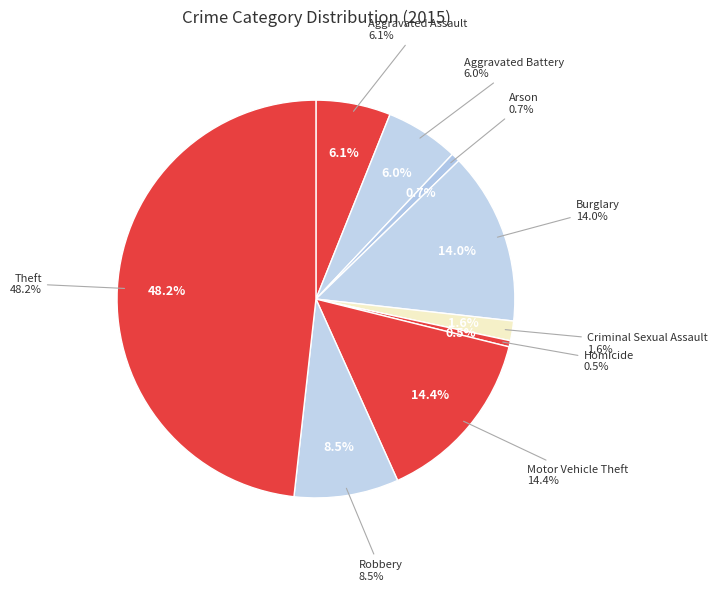

What is the largest slice in the pie chart?

Theft